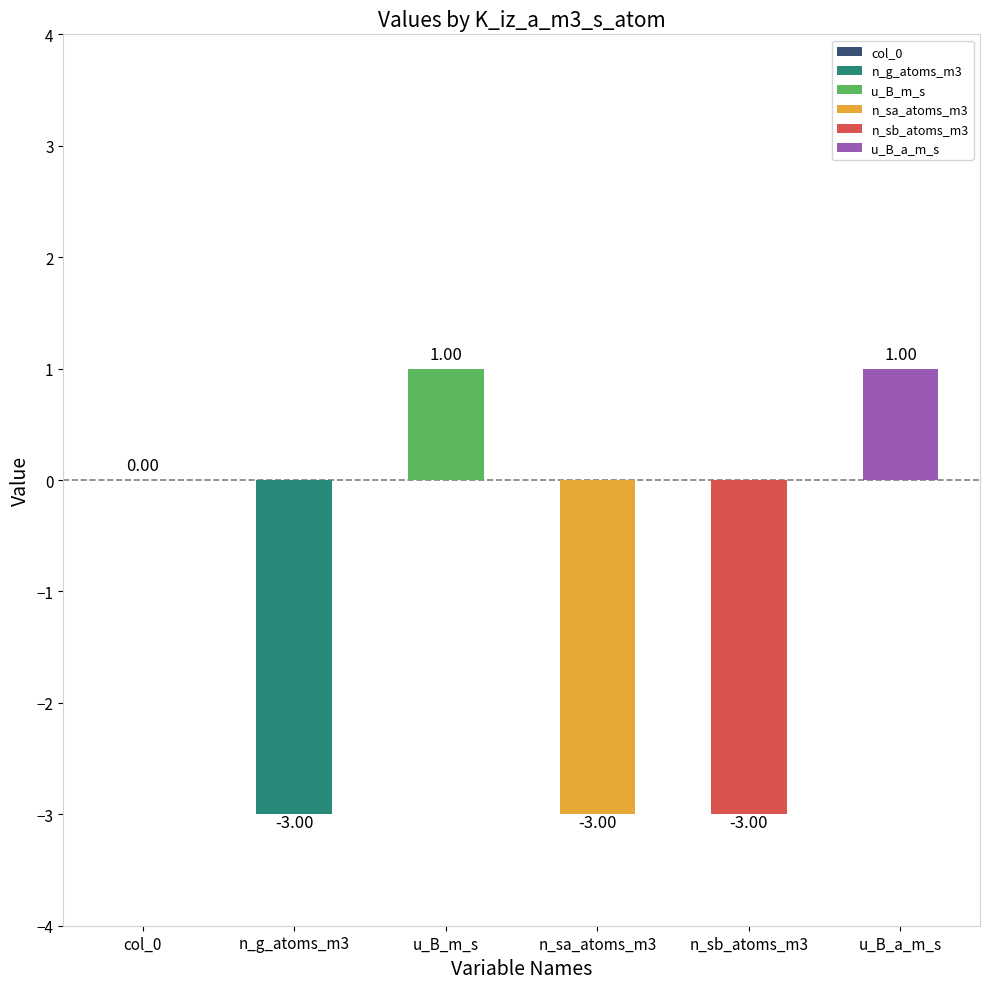

How many data points does each series have?

6